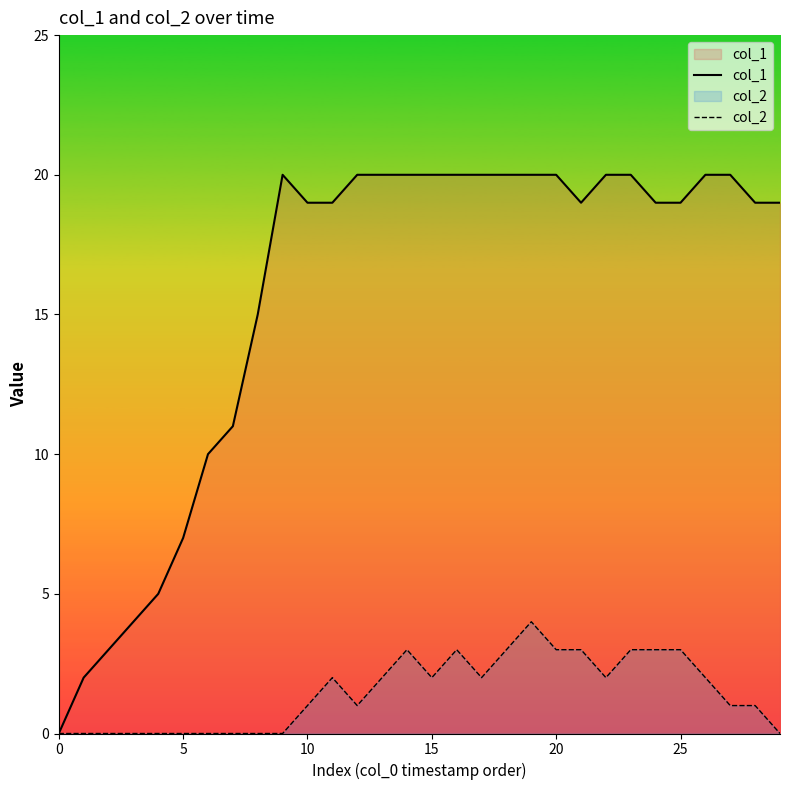

True or false: col_1 and col_2 cross at least once.

False